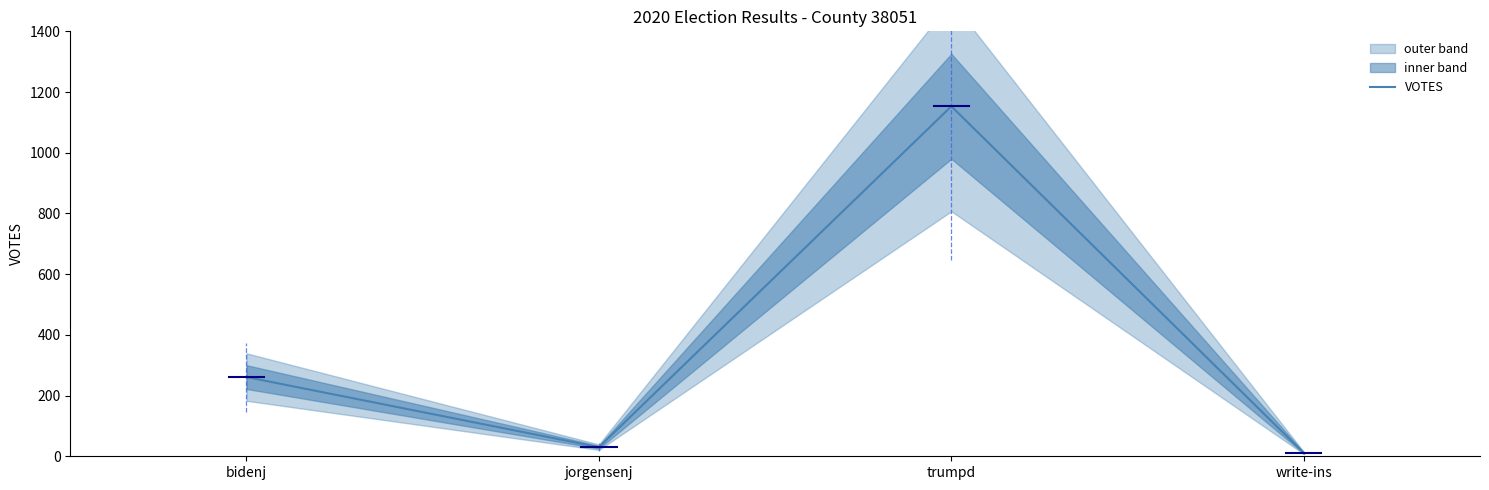

What is the label of the 4th point from the left?

write-ins